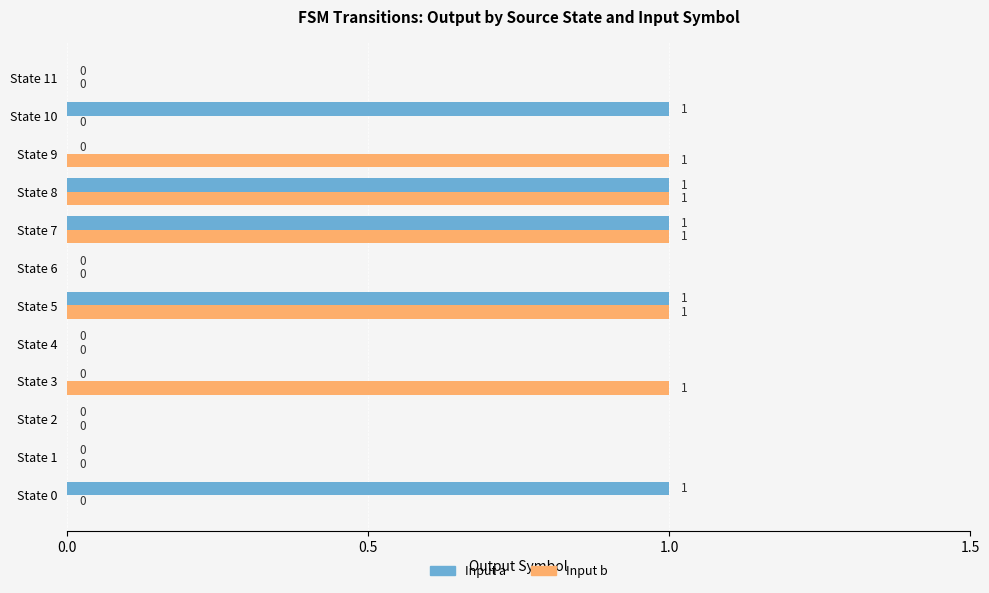

Between State 0 and State 5, which series saw the biggest shift?

Input b